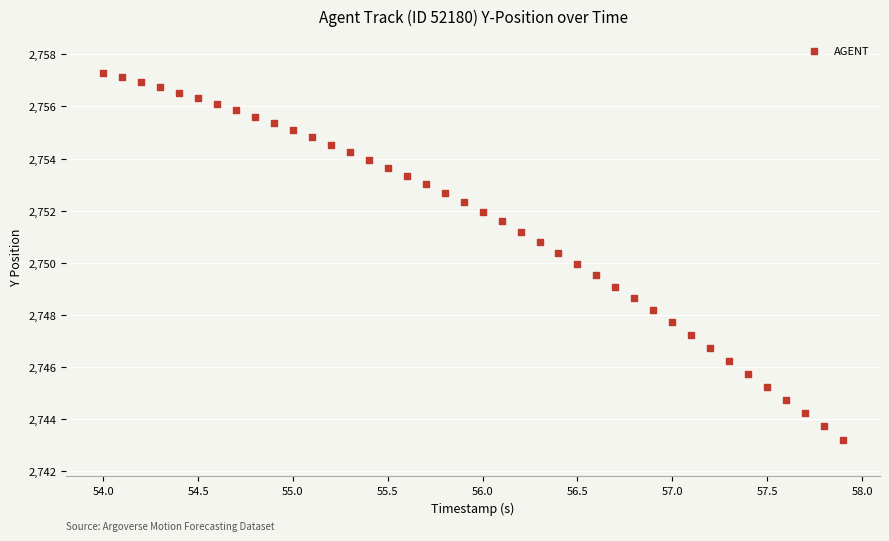

What is the range of Y values (max minus min)?

14.1